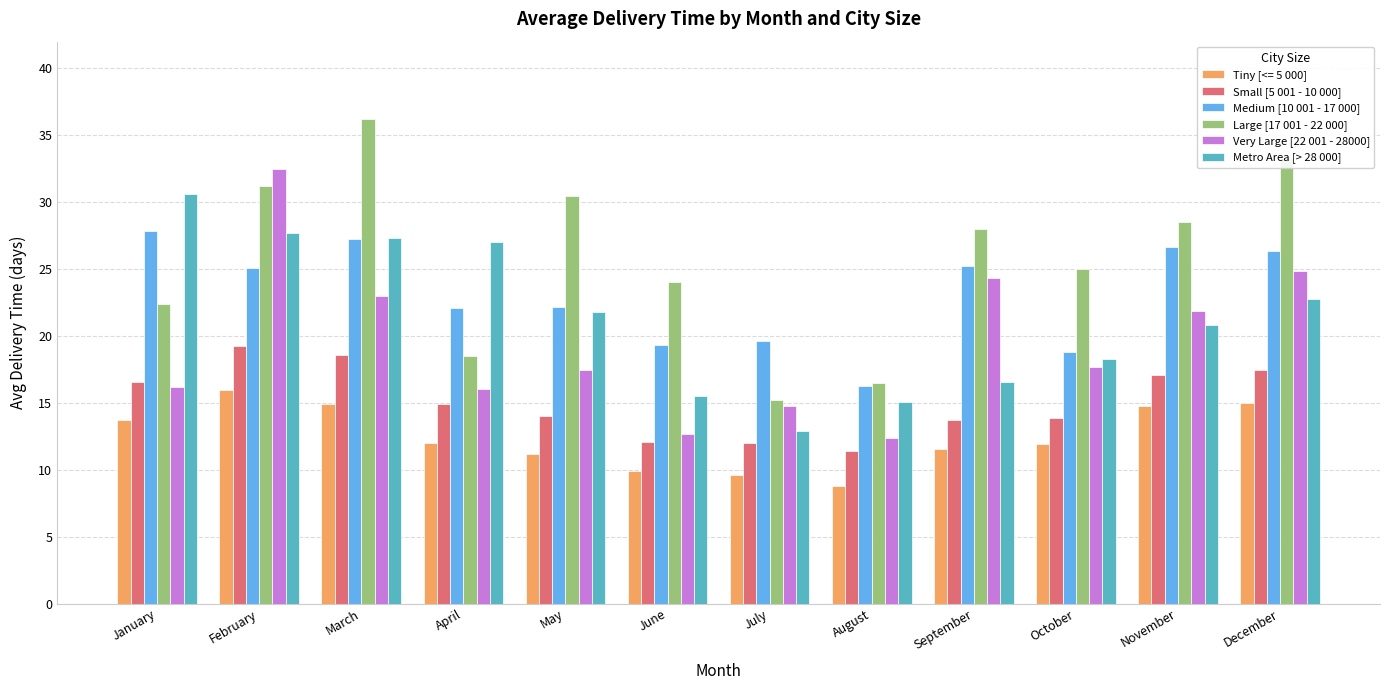

Which series has the widest spread of values?

Large [17 001 - 22 000]